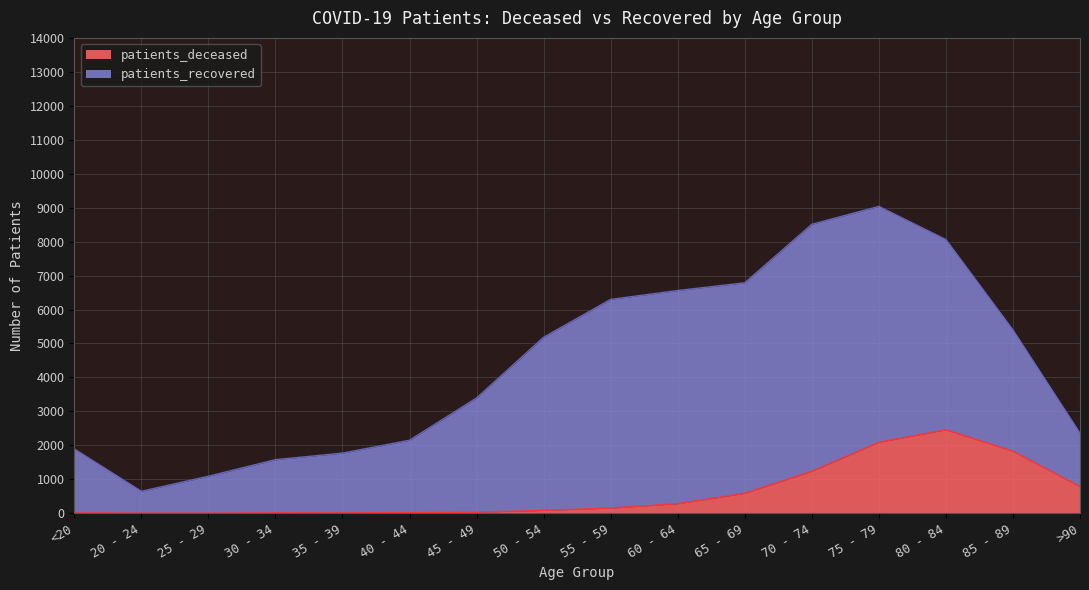

What is the value of the 3rd point from the left?

2